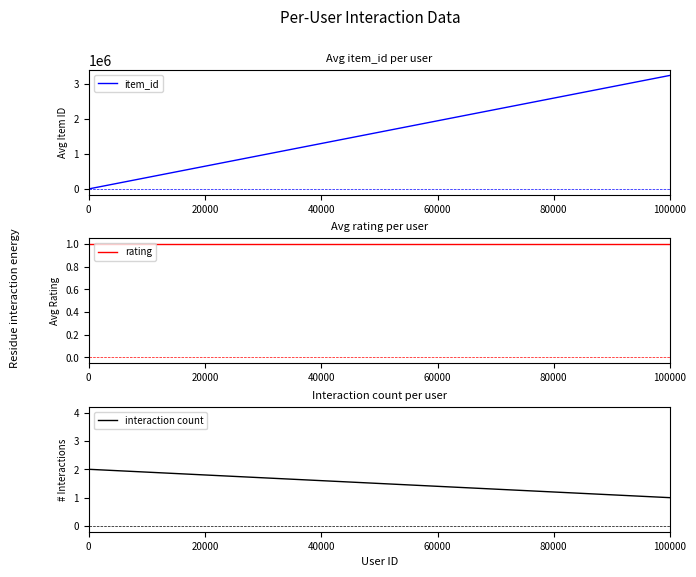

Which series has the largest range (max minus min)?

item_id